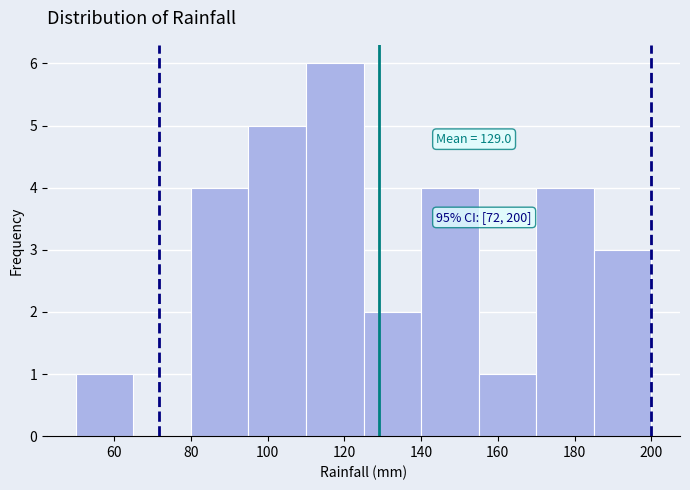

Which range on the x-axis has the tallest bar?

110 to 125